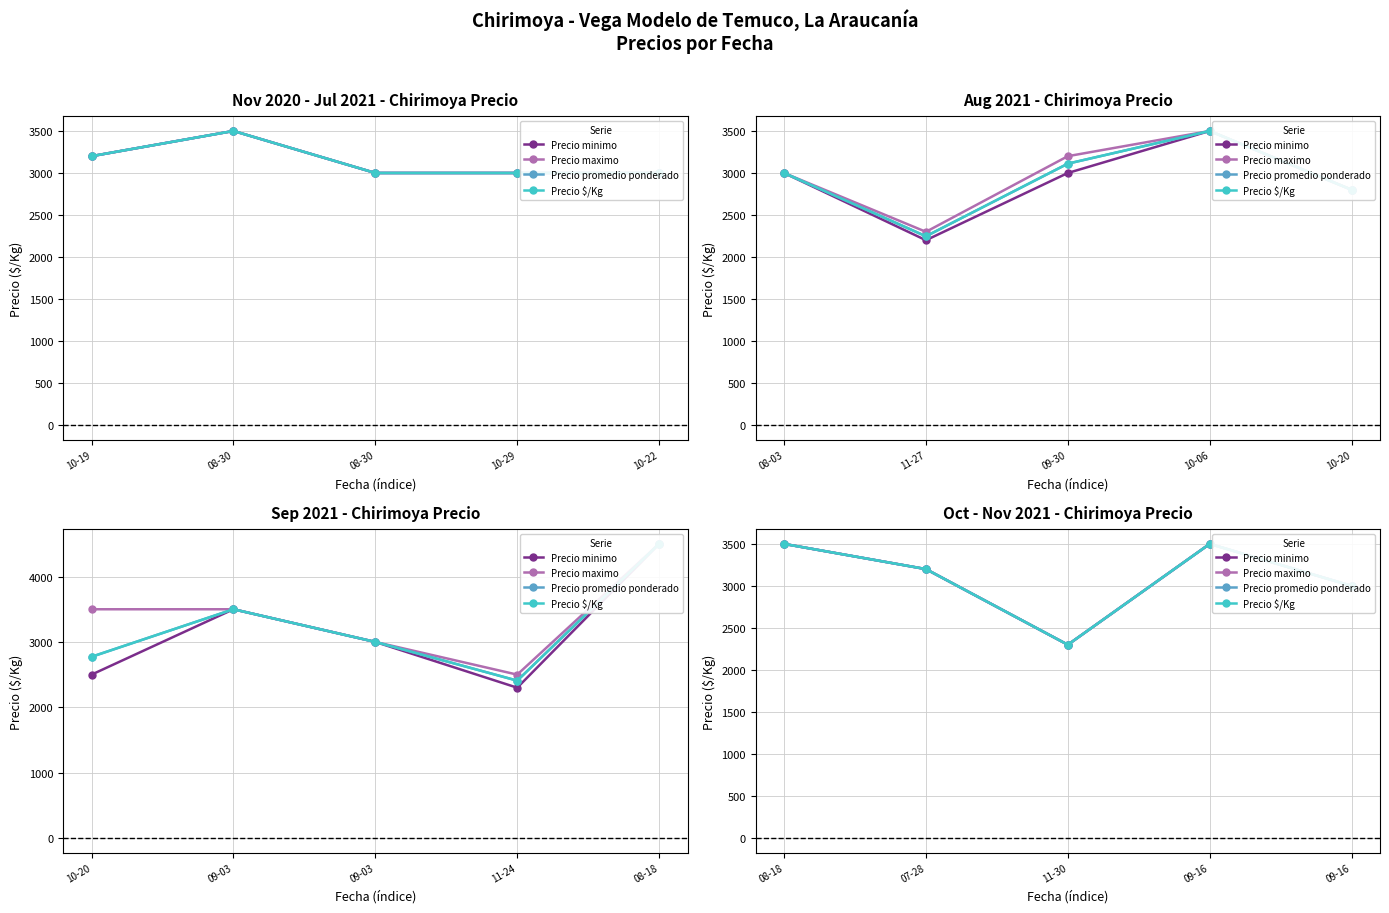

The value of Precio minimo at 09-16 is 3000. True or false?

True